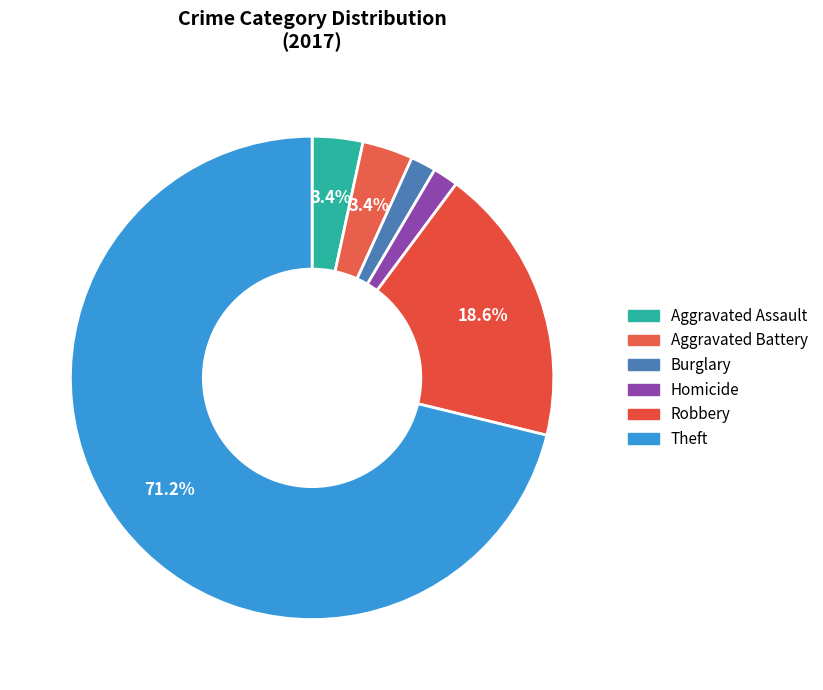

Count the number of slices in the pie.

6